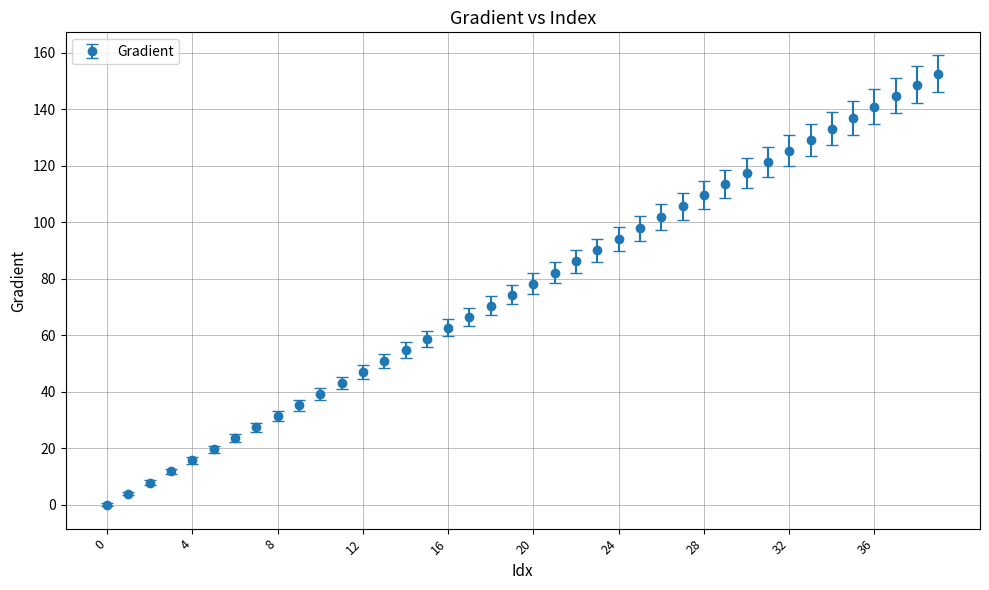

True or false: there are more than 2 points higher than both neighbors.

False